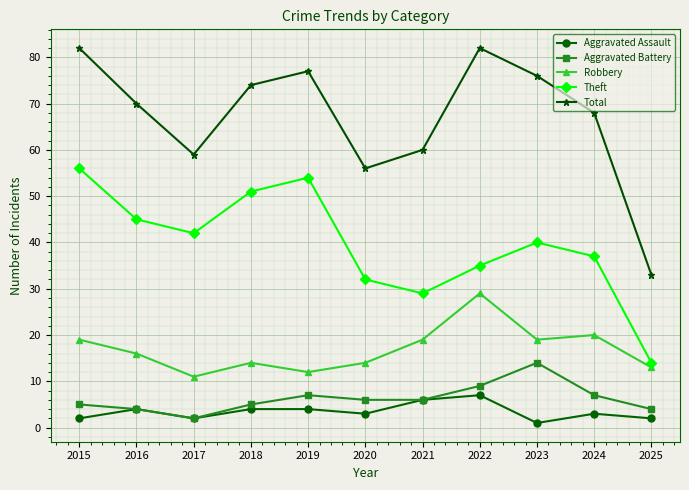

What is the sum of the Total values at 2019 and 2024?

145